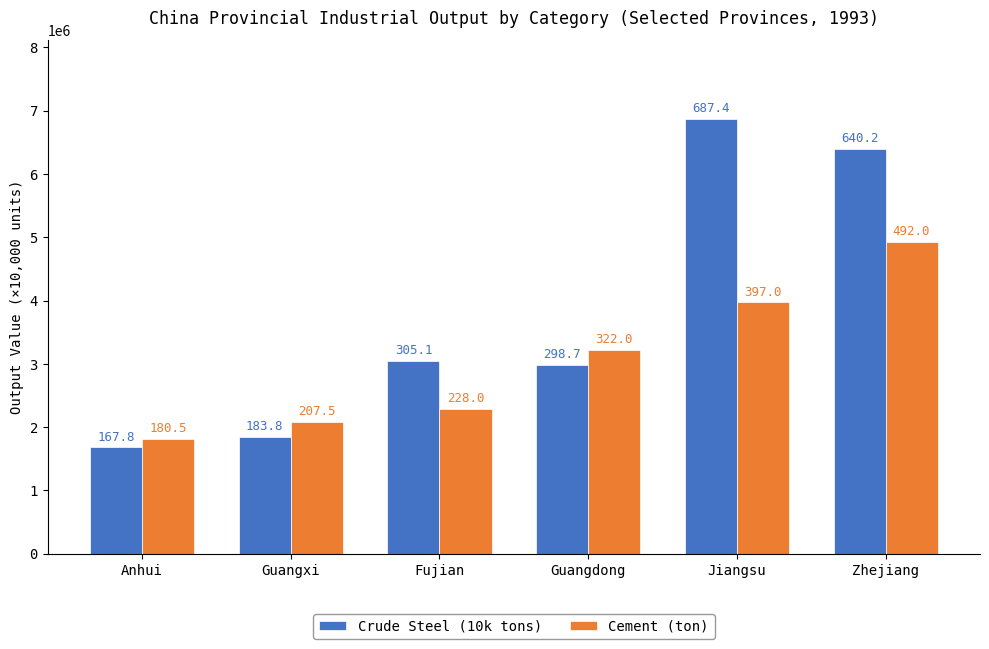

How many bars are there in total?

12